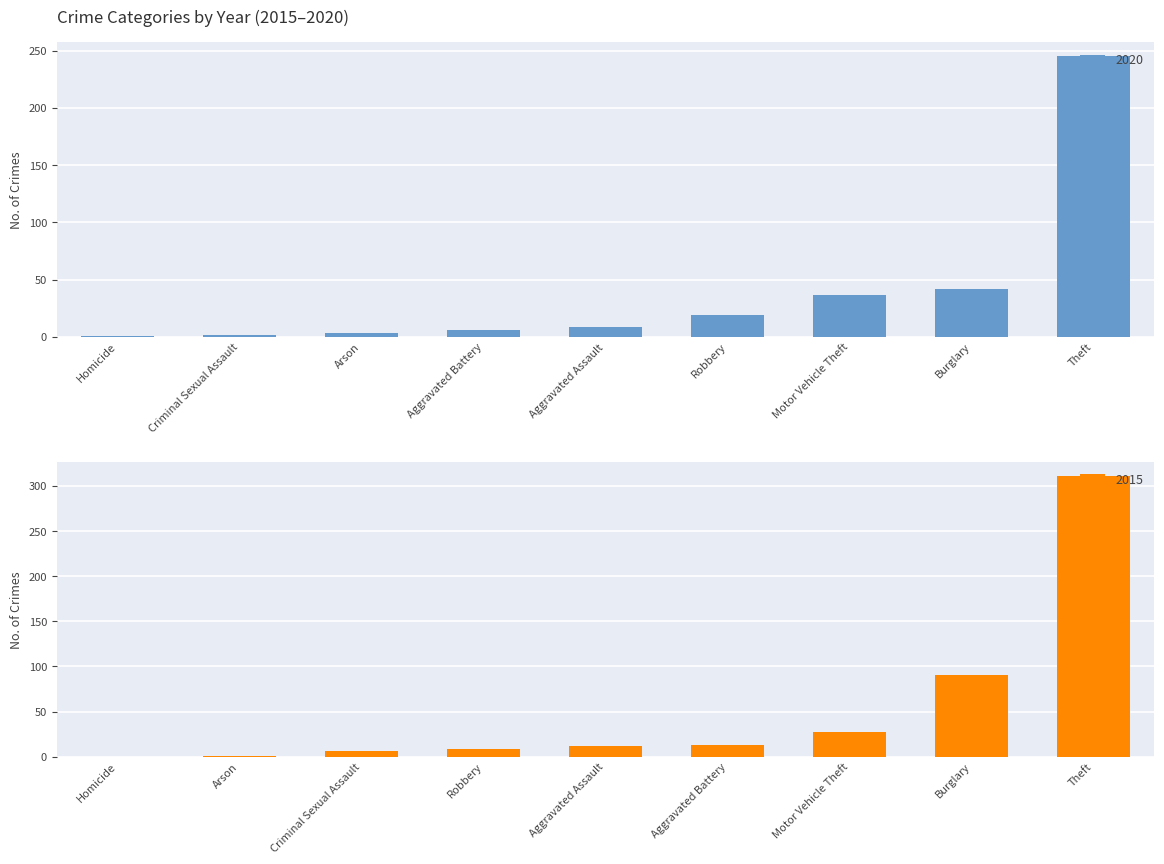

Count the number of categories in the chart.

9